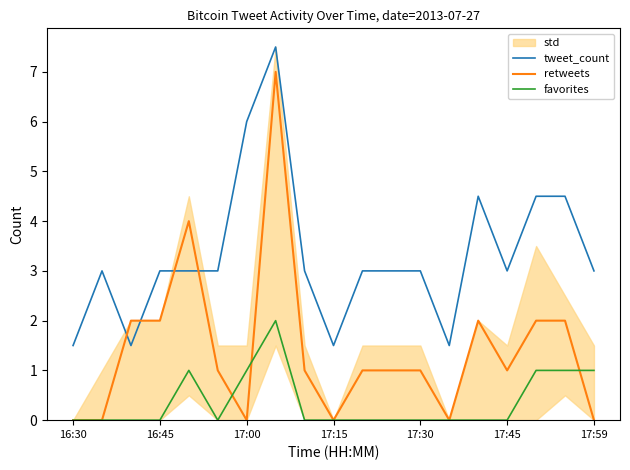

True or false: tweet_count has a value of 4.8 at 17:30.

False